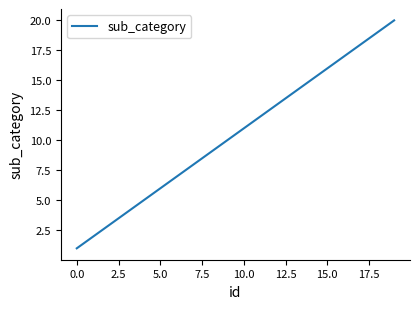

What is the difference between the maximum and minimum values?

19